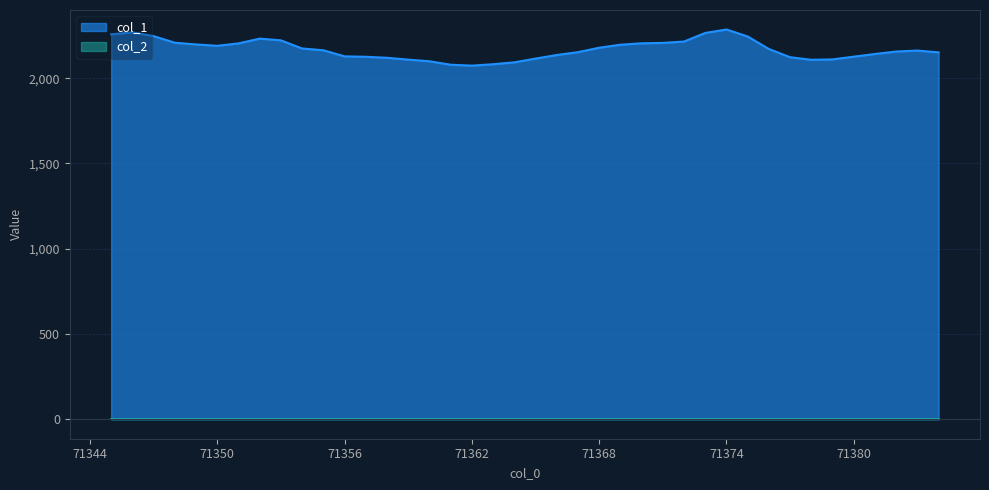

How many series are shown in this chart?

2